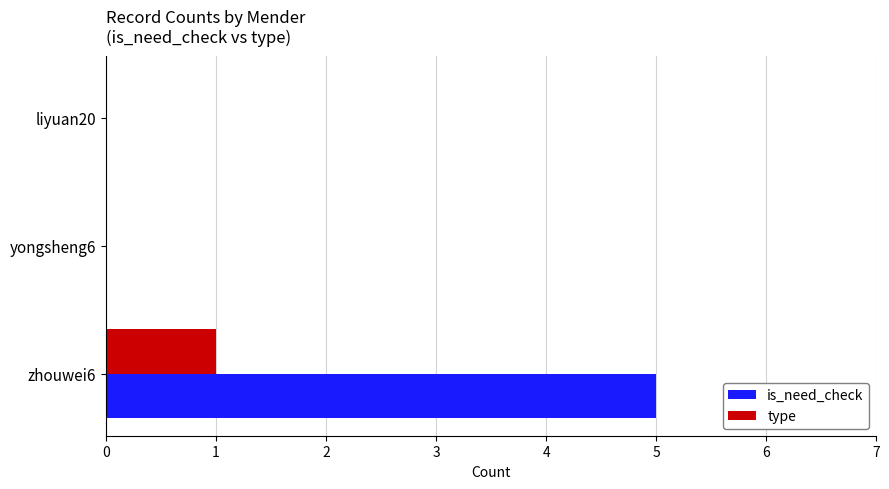

How many distinct data groups are displayed?

2